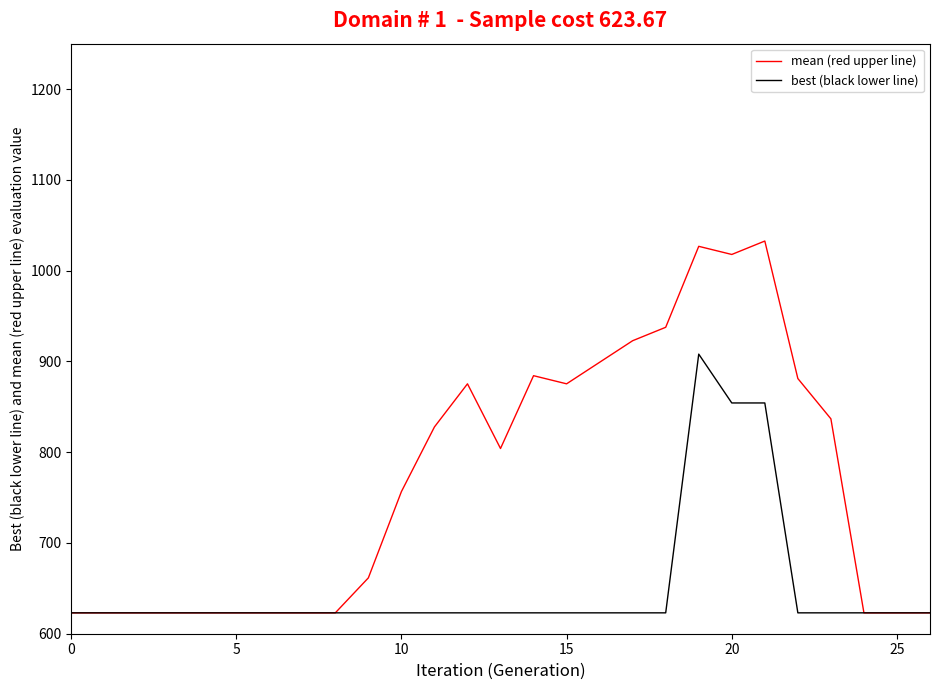

What are all the series names shown in the legend?

mean (red upper line), best (black lower line)